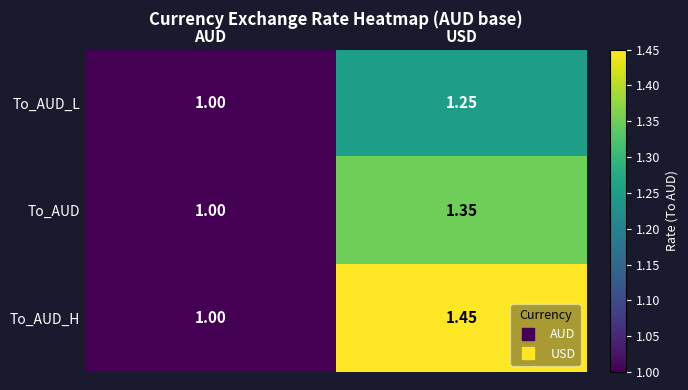

At which label is To_AUD closest to 1?

AUD